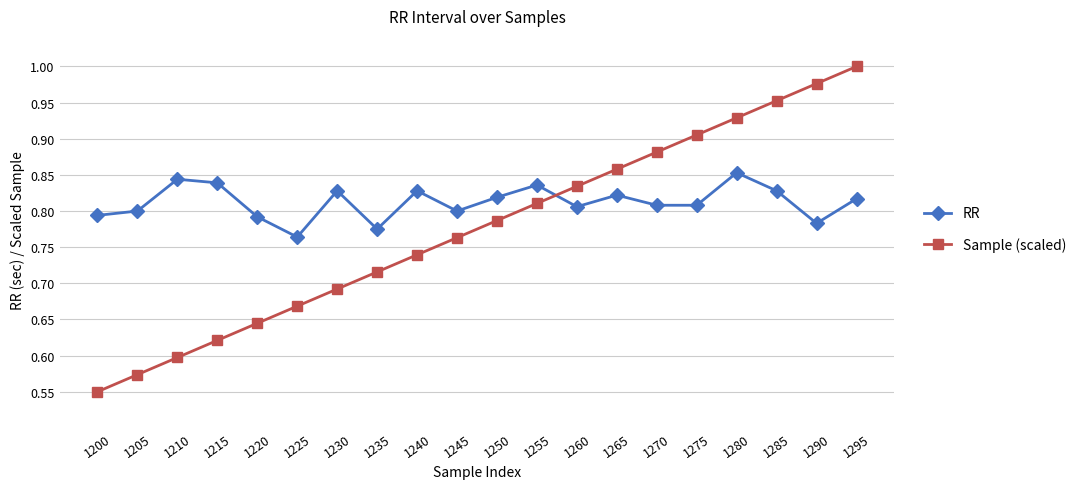

Rank the categories by Sample (scaled) value from lowest to highest.

1200, 1205, 1210, 1215, 1220, 1225, 1230, 1235, 1240, 1245, 1250, 1255, 1260, 1265, 1270, 1275, 1280, 1285, 1290, 1295